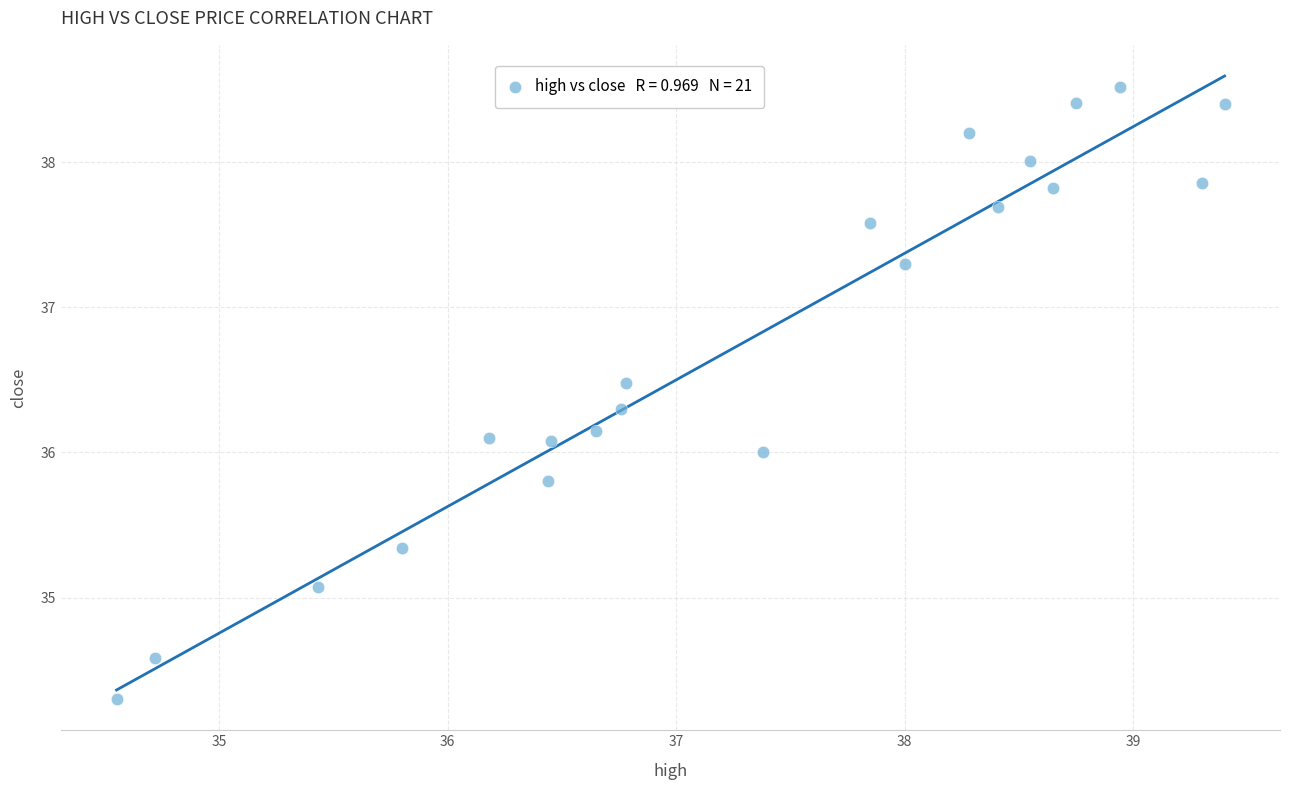

What is the range of Y values (max minus min)?

4.2